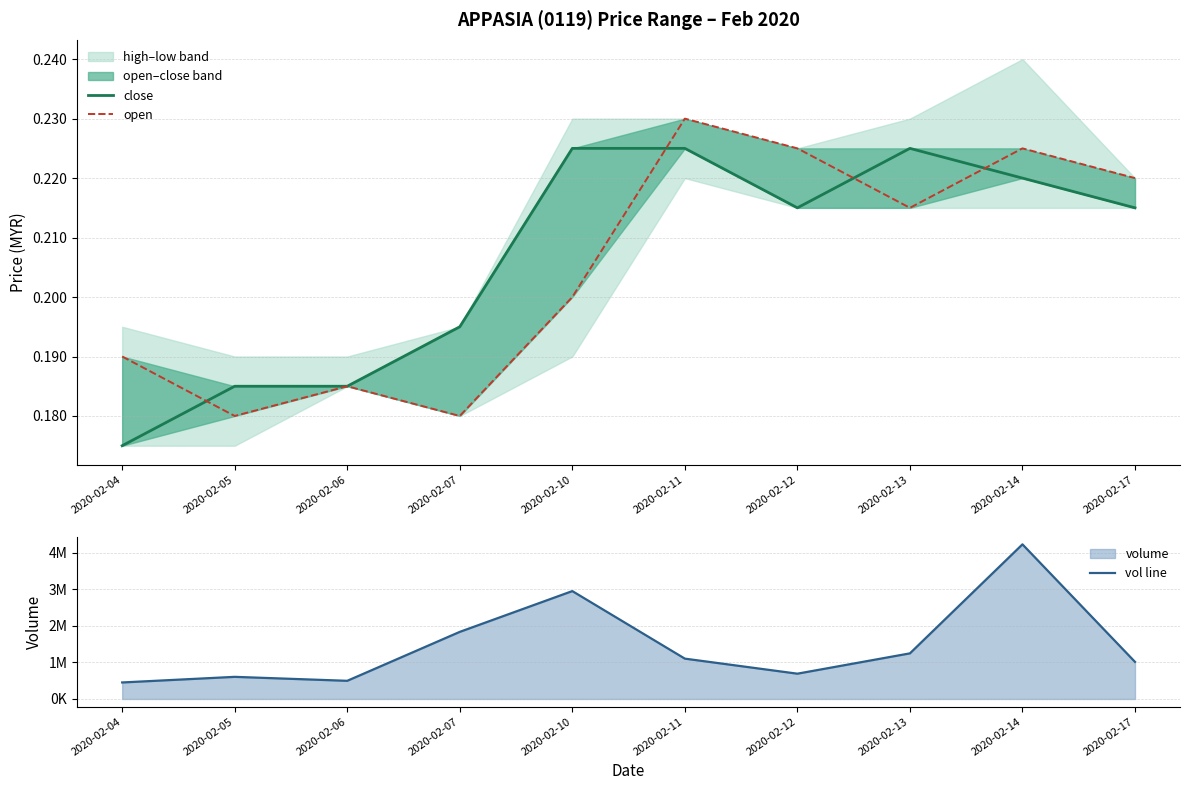

What is the difference between the maximum and minimum values in the vol line series?

3778600.0